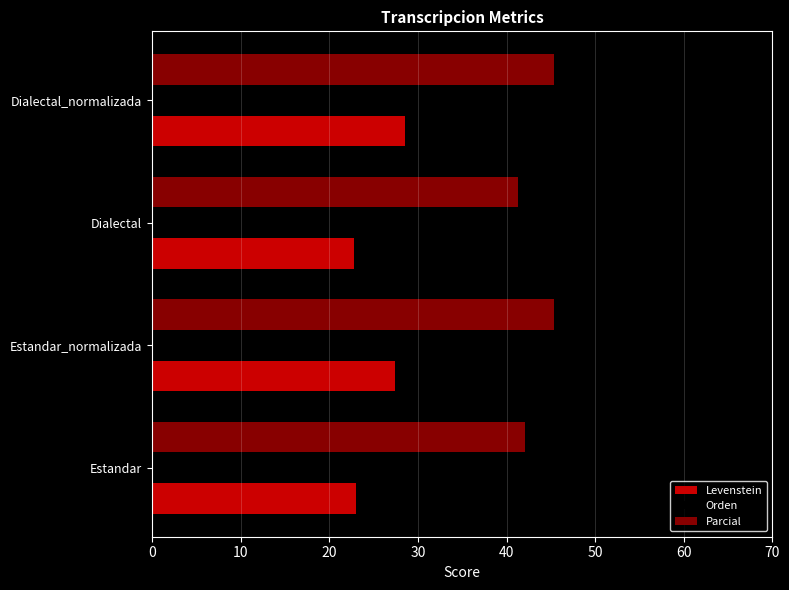

What is the highest value of the Levenstein series?

28.6